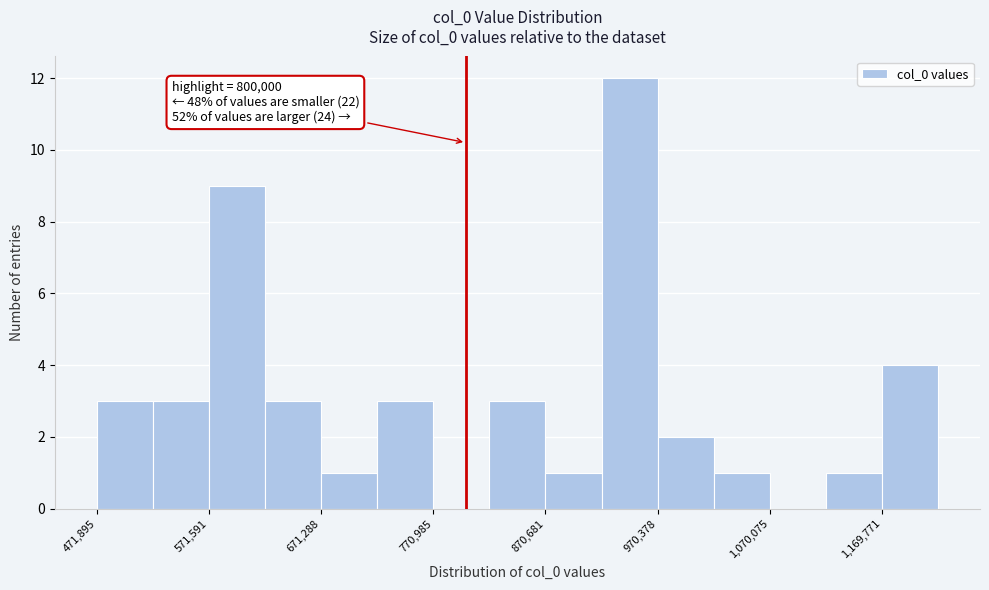

Over which range of the x-axis is the bar tallest?

920000 to 970000